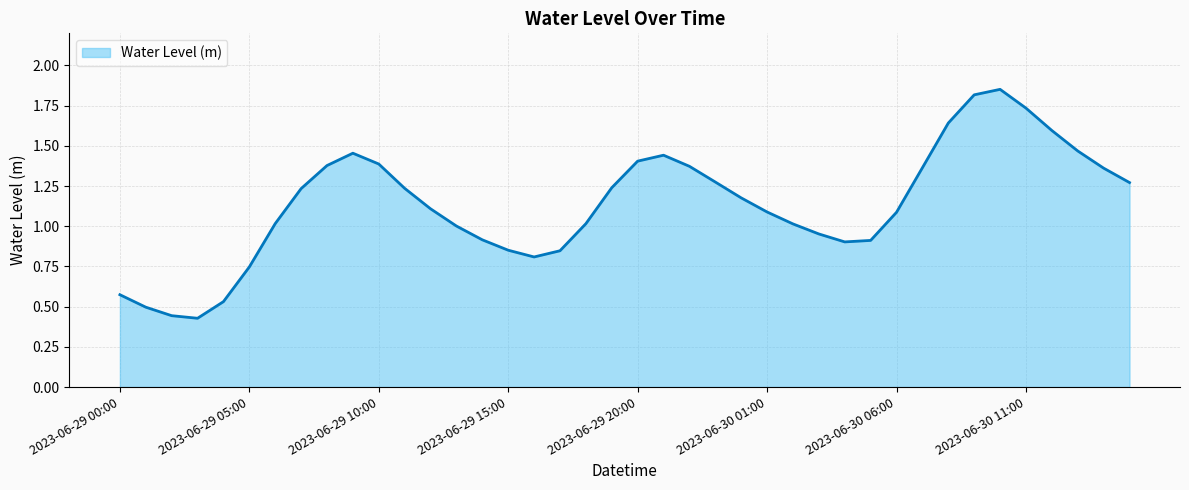

Does the chart display data point markers on the line(s)?

No